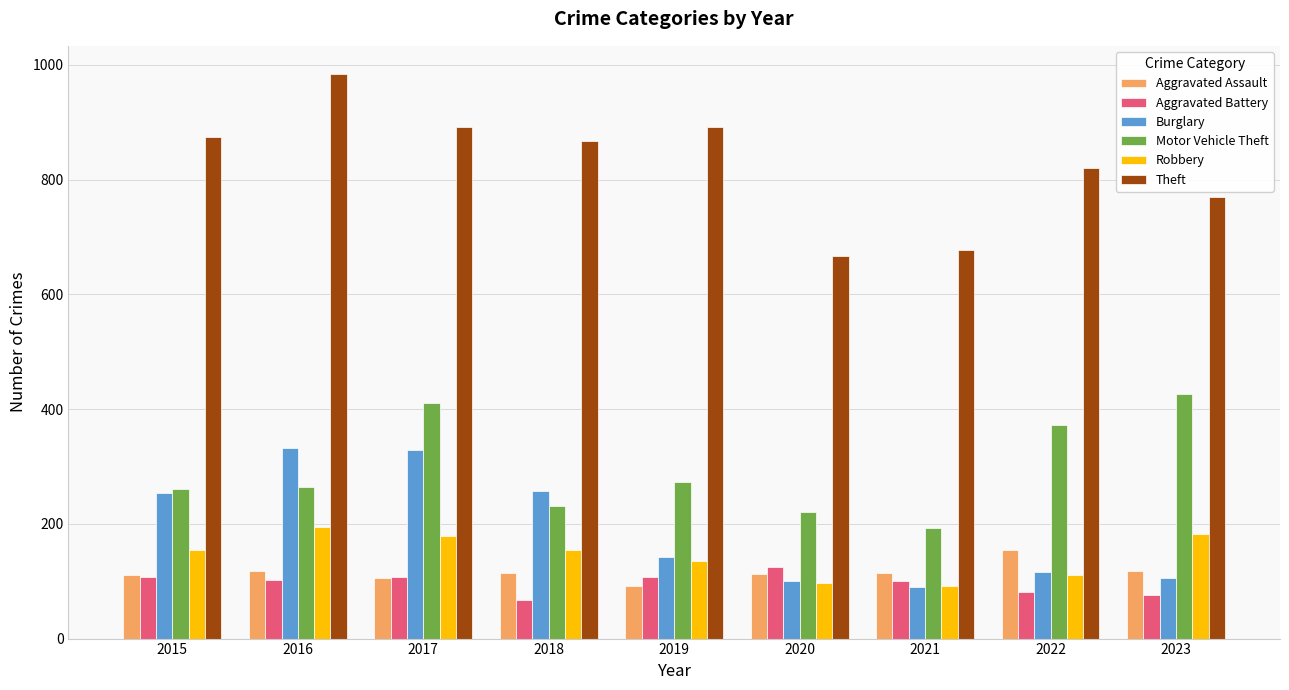

What is the maximum value shown in the chart?

984